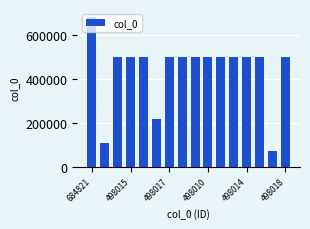

What is the value of the 3rd bar from the left?

498011